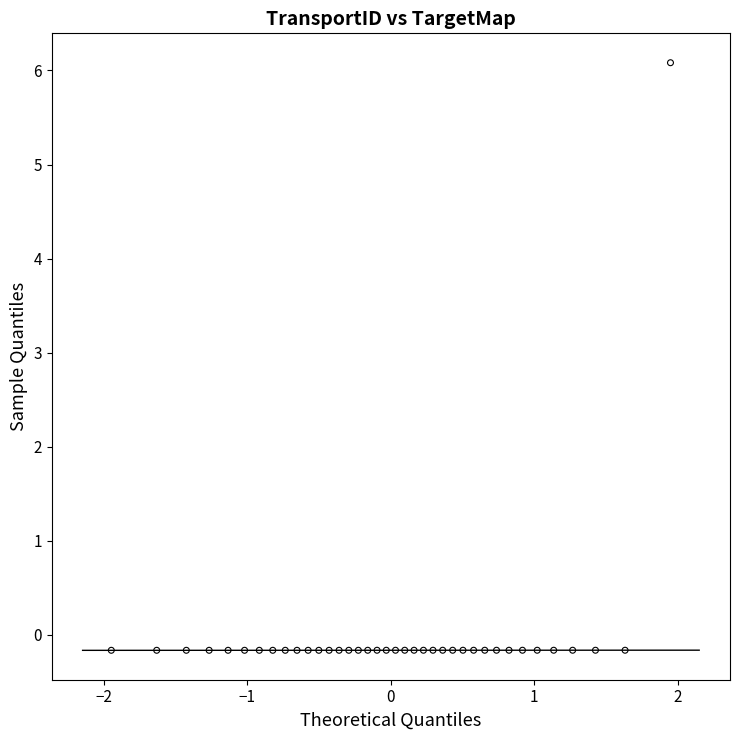

What is the range of X values (max minus min)?

3.9